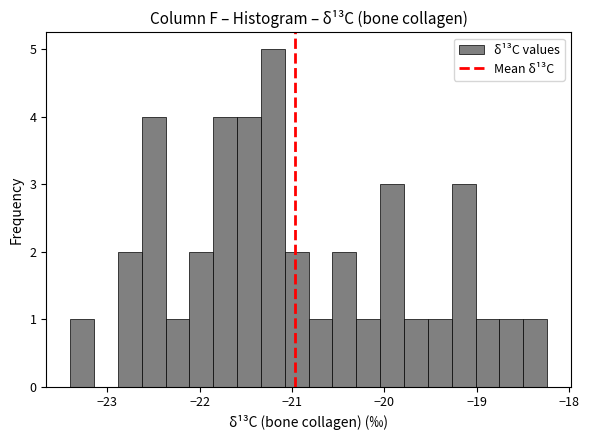

Around what value on the x-axis is the tallest bar? Give the approximate position of its centre, as read against the axis.

-21.2